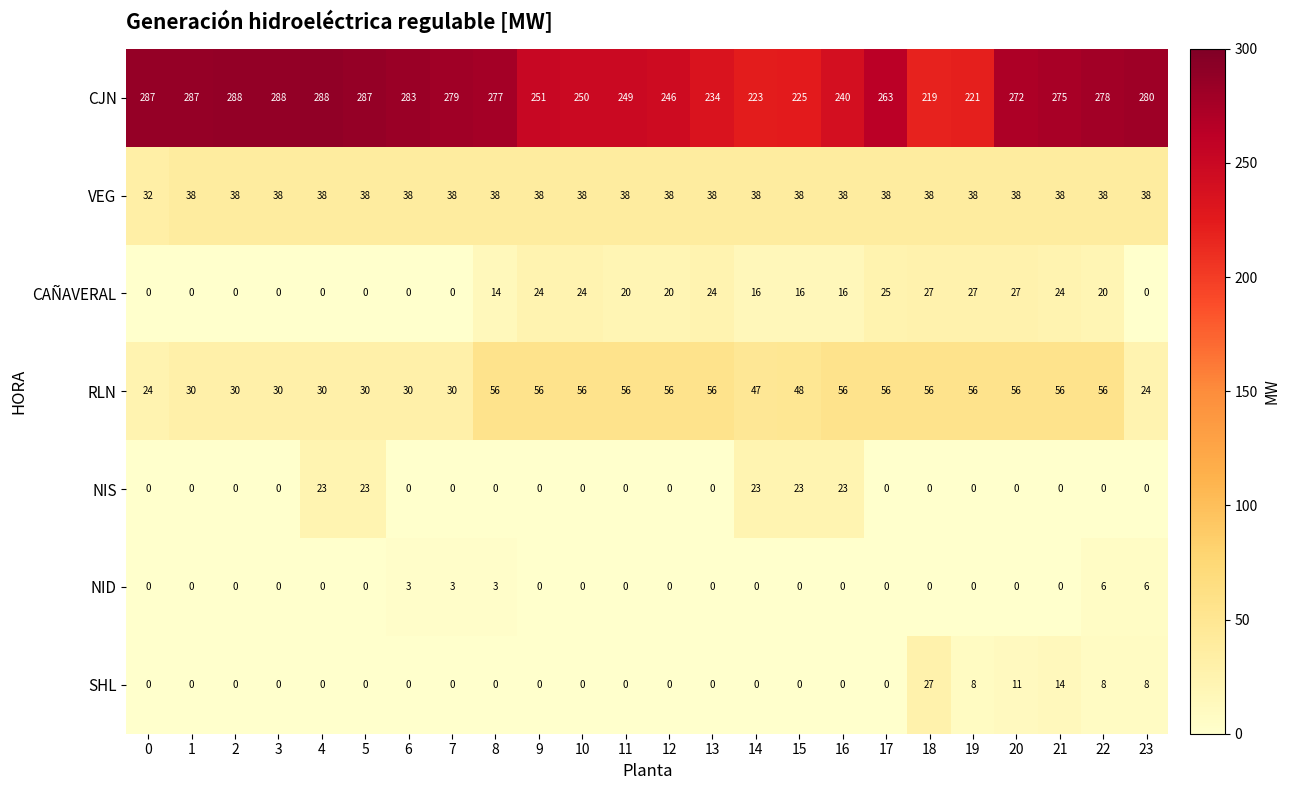

At which category is the sum across all series the highest?

21